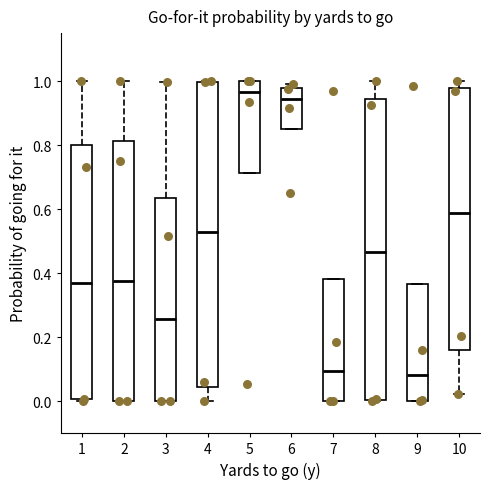

Which box's median line is the highest?

5